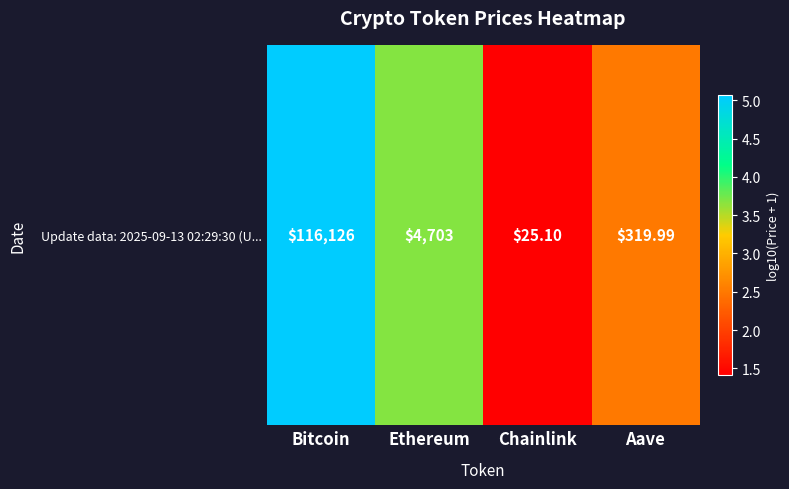

What is the smallest value displayed?

1.4